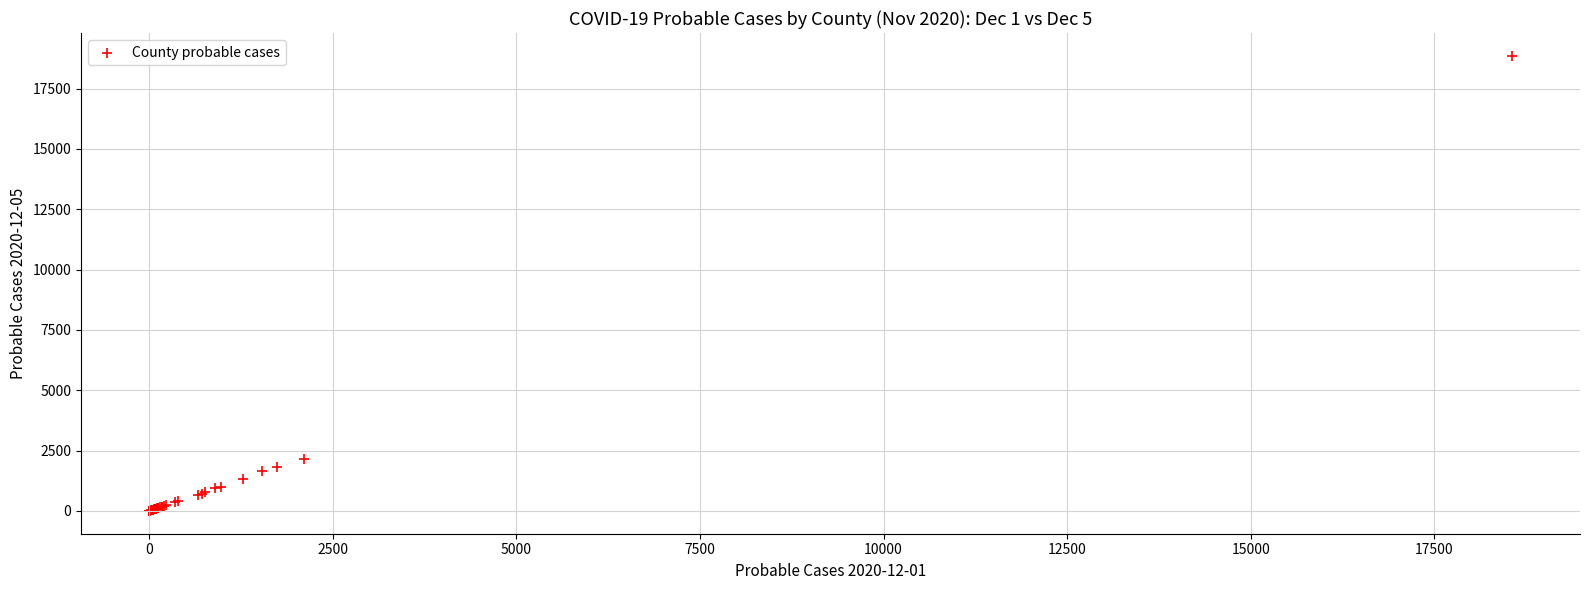

What Y value in the scatter plot is closest to 9428?

2160